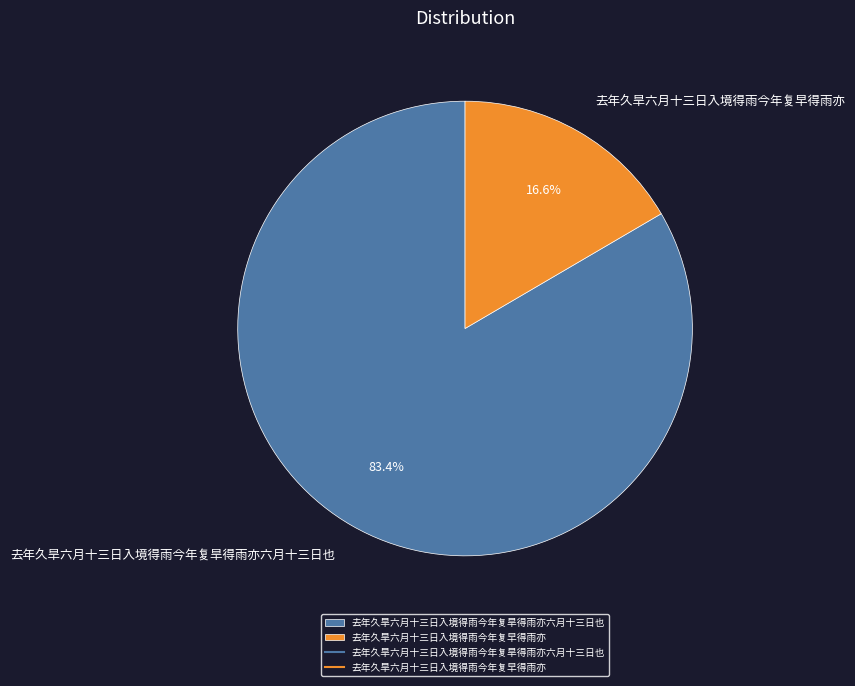

To the nearest percent, what is the average slice percentage?

50%